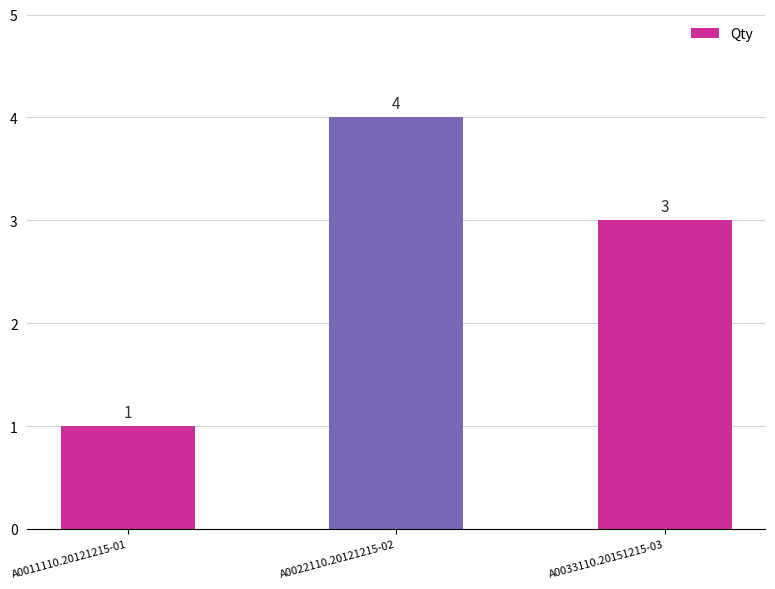

Between A0033110.20151215-03 and A0011110.20121215-01, which is larger?

A0033110.20151215-03